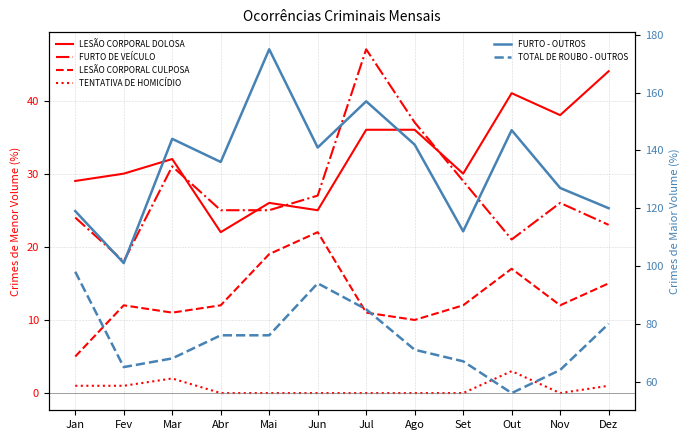

Where is the first local minimum for LESÃO CORPORAL CULPOSA?

Mar